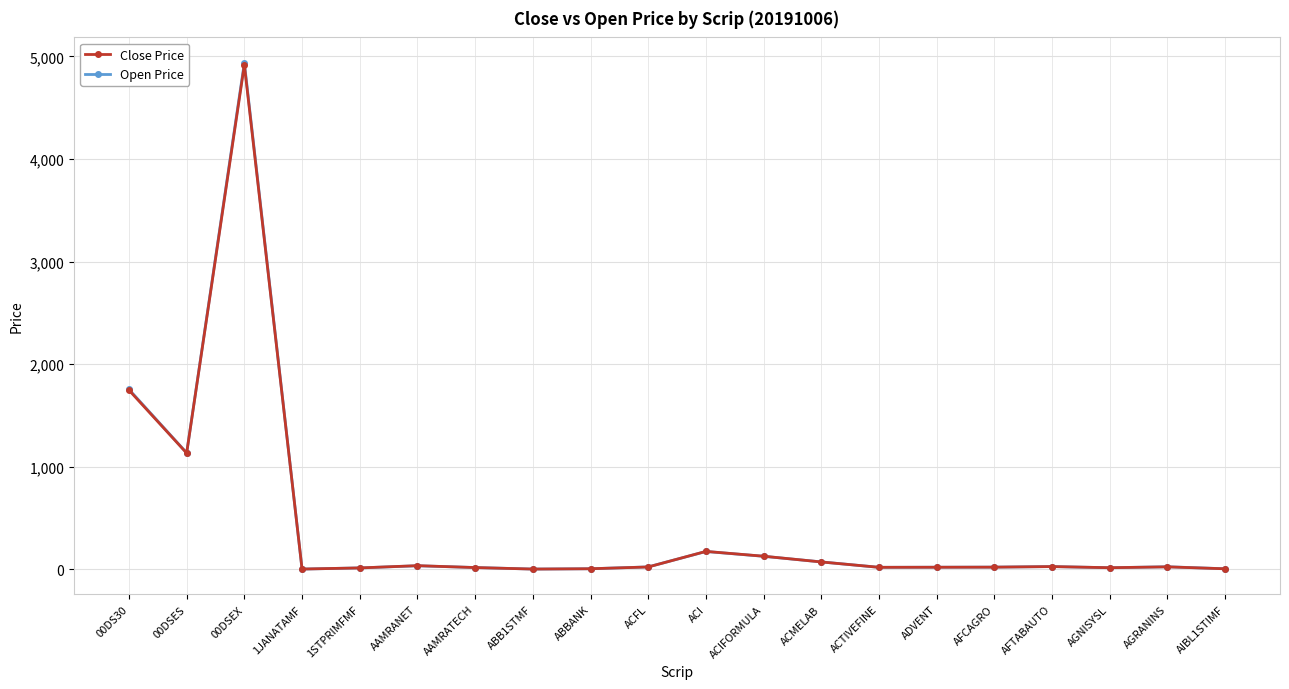

After their last crossing, which series has the higher values: Open Price or Close Price?

Open Price